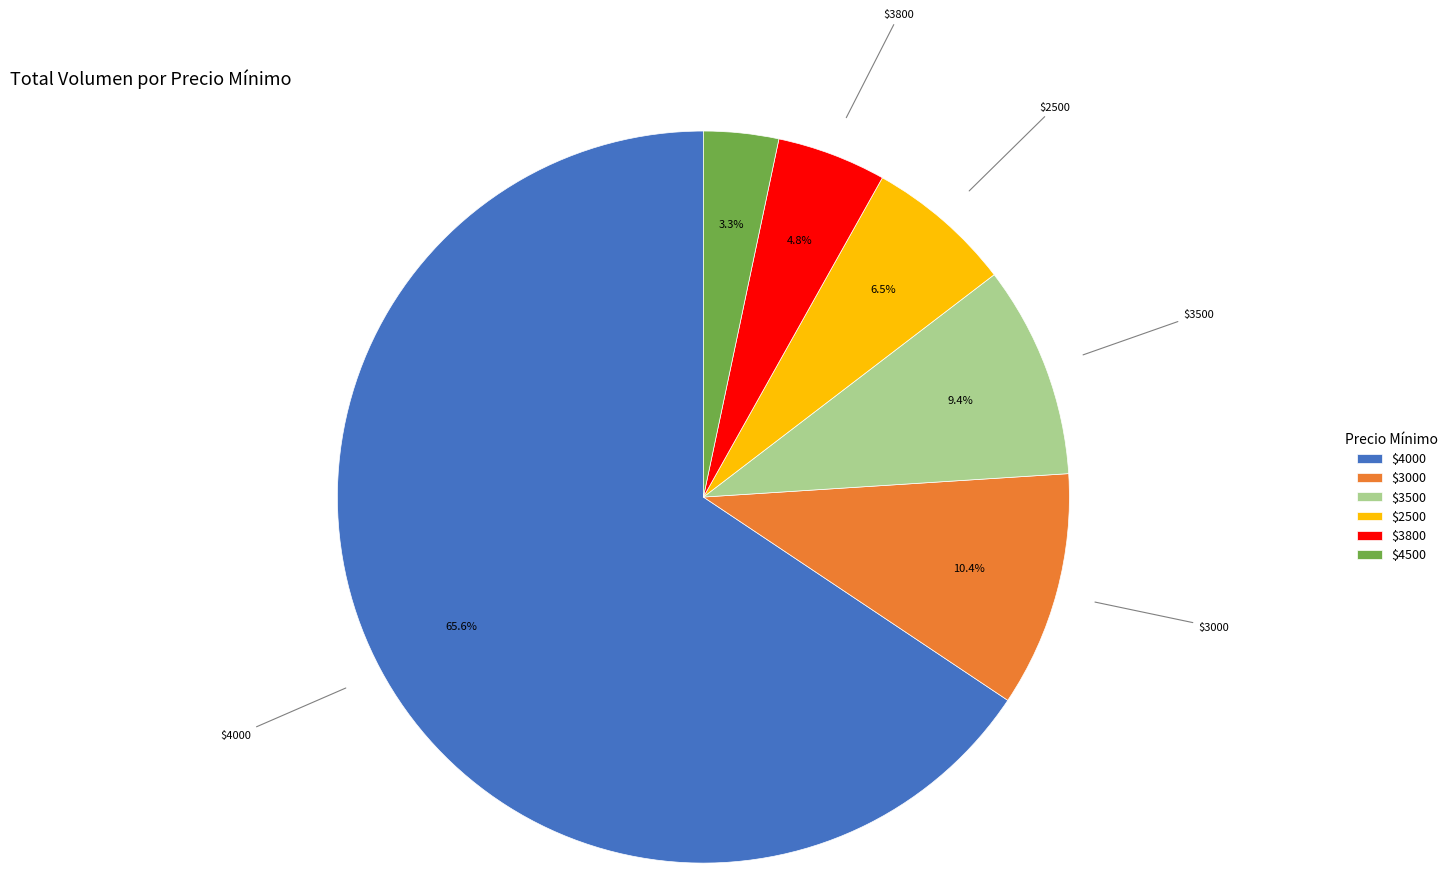

Count the number of slices in the pie.

6